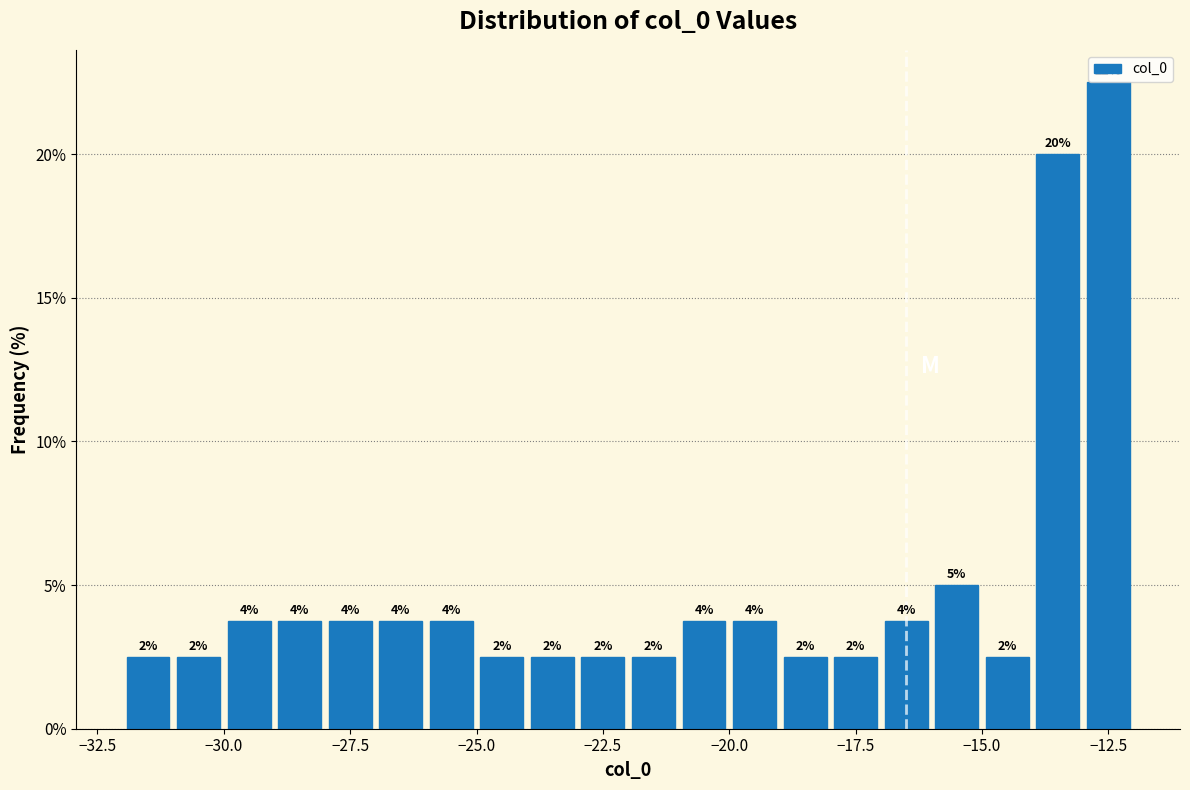

Around what value on the x-axis is the tallest bar? Give the approximate position of its centre, as read against the axis.

-12.5